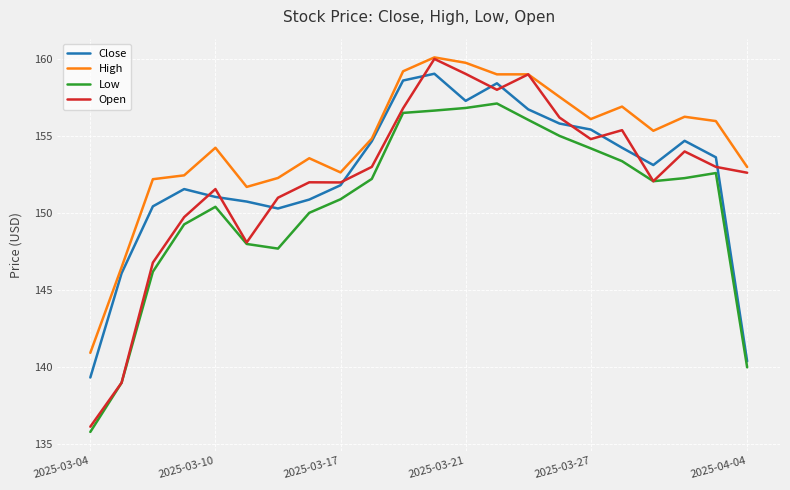

Which series has the largest total across all categories?

High